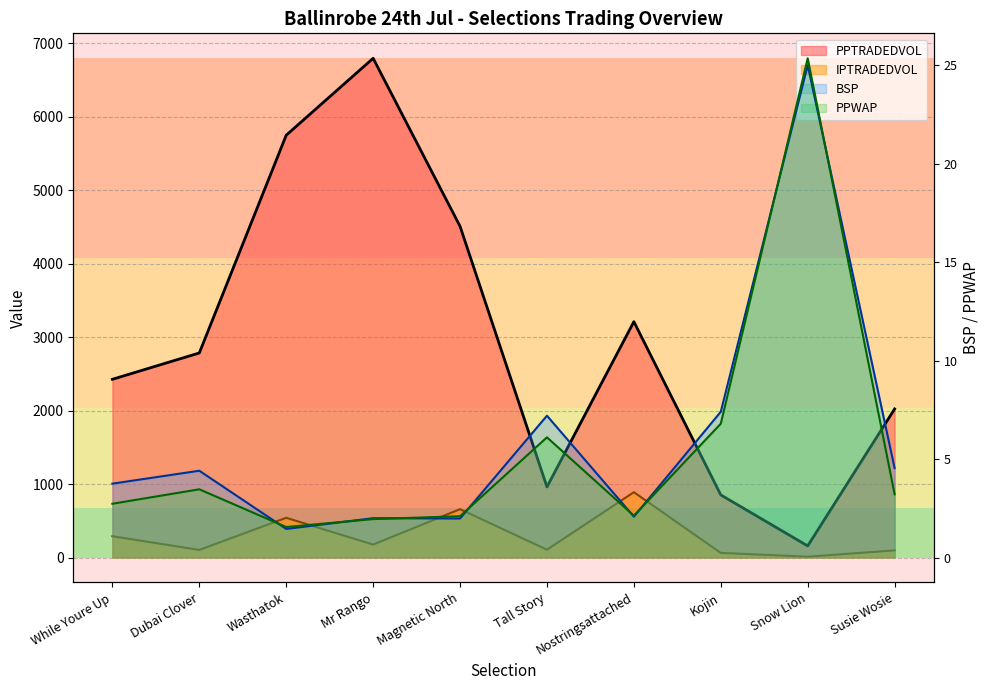

What position from the left is Snow Lion?

9